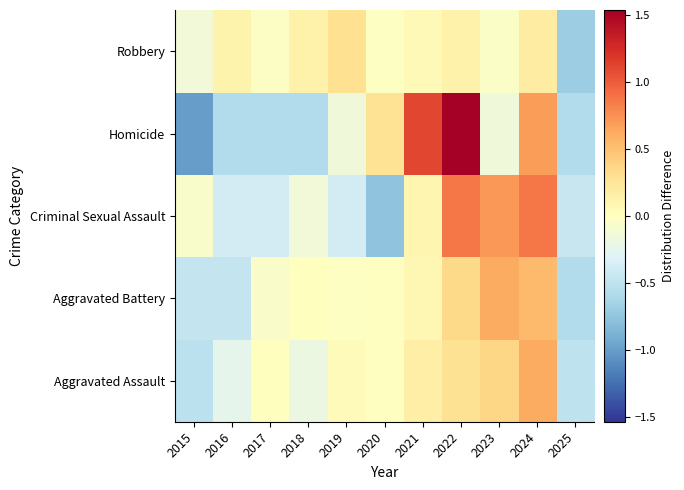

Reading left to right, transcribe all the data shown in this chart.

Aggravated Assault: 2015=-0.5	2016=-0.3	2017=0.0	2018=-0.2	2019=0.0	2020=-0.0	2021=0.2	2022=0.3	2023=0.4	2024=0.6	2025=-0.5
Aggravated Battery: 2015=-0.5	2016=-0.5	2017=-0.1	2018=0.0	2019=-0.0	2020=-0.0	2021=0.1	2022=0.3	2023=0.6	2024=0.5	2025=-0.6
Criminal Sexual Assault: 2015=-0.1	2016=-0.4	2017=-0.4	2018=-0.1	2019=-0.4	2020=-0.8	2021=0.1	2022=0.9	2023=0.7	2024=0.9	2025=-0.5
Homicide: 2015=-1.0	2016=-0.6	2017=-0.6	2018=-0.6	2019=-0.2	2020=0.3	2021=1.1	2022=1.5	2023=-0.2	2024=0.7	2025=-0.6
Robbery: 2015=-0.1	2016=0.1	2017=-0.0	2018=0.1	2019=0.3	2020=-0.0	2021=0.1	2022=0.1	2023=-0.0	2024=0.2	2025=-0.7